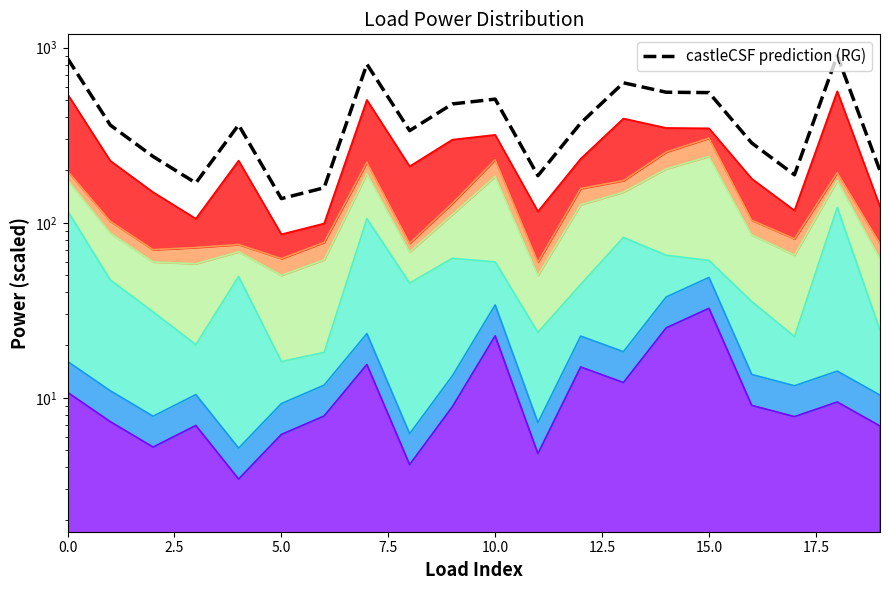

At which label is the value closest to 520?

10